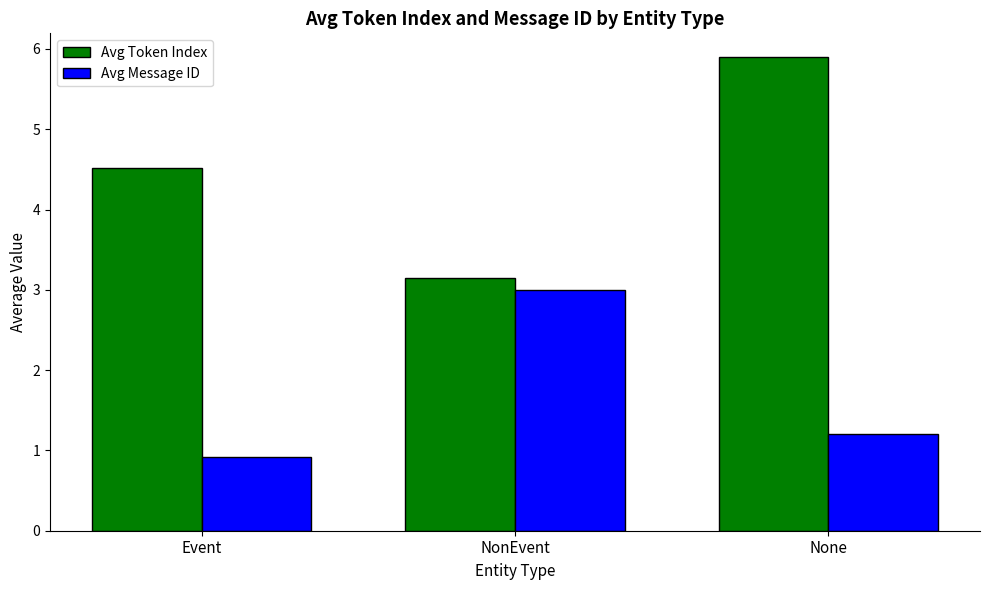

What is the difference between the maximum and second lowest values in the Avg Token Index series?

1.4